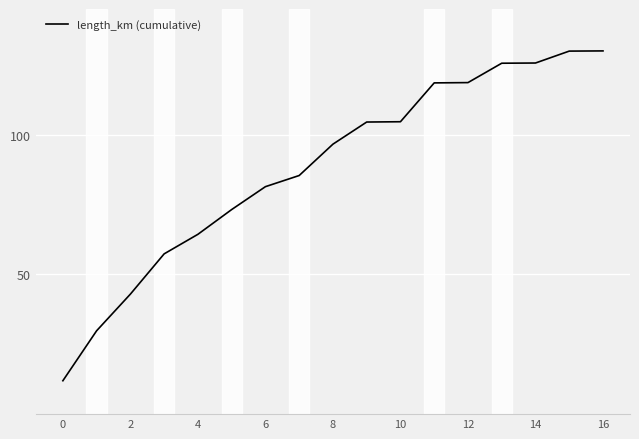

What is the greatest value displayed?

130.0